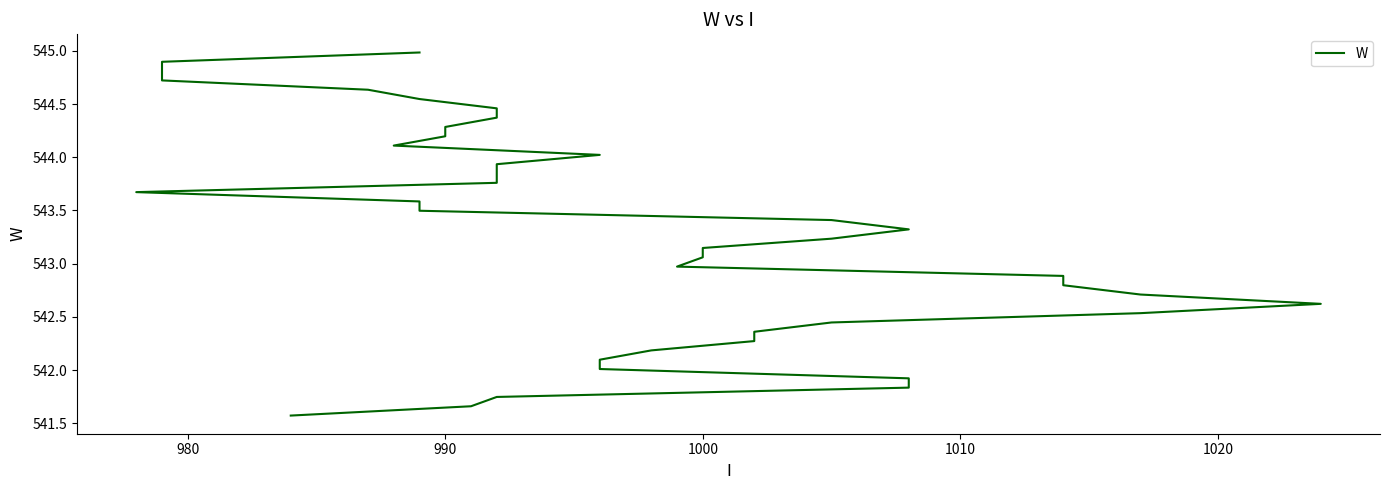

At which label does the data first exceed 543?

1000